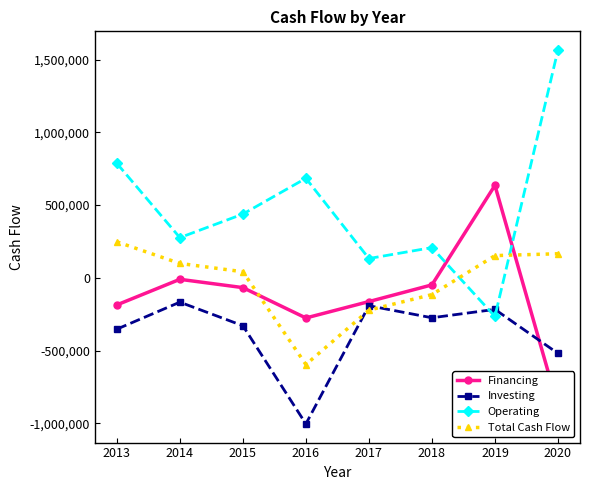

In Investing, how many points are lower than both neighbors (excluding endpoints)?

2